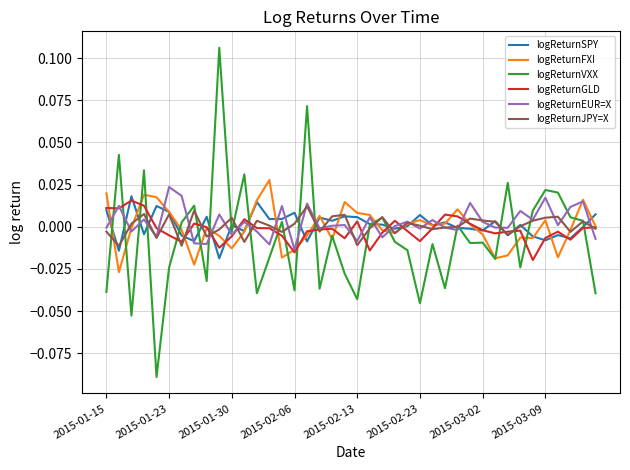

Which series has the largest range (max minus min)?

logReturnVXX